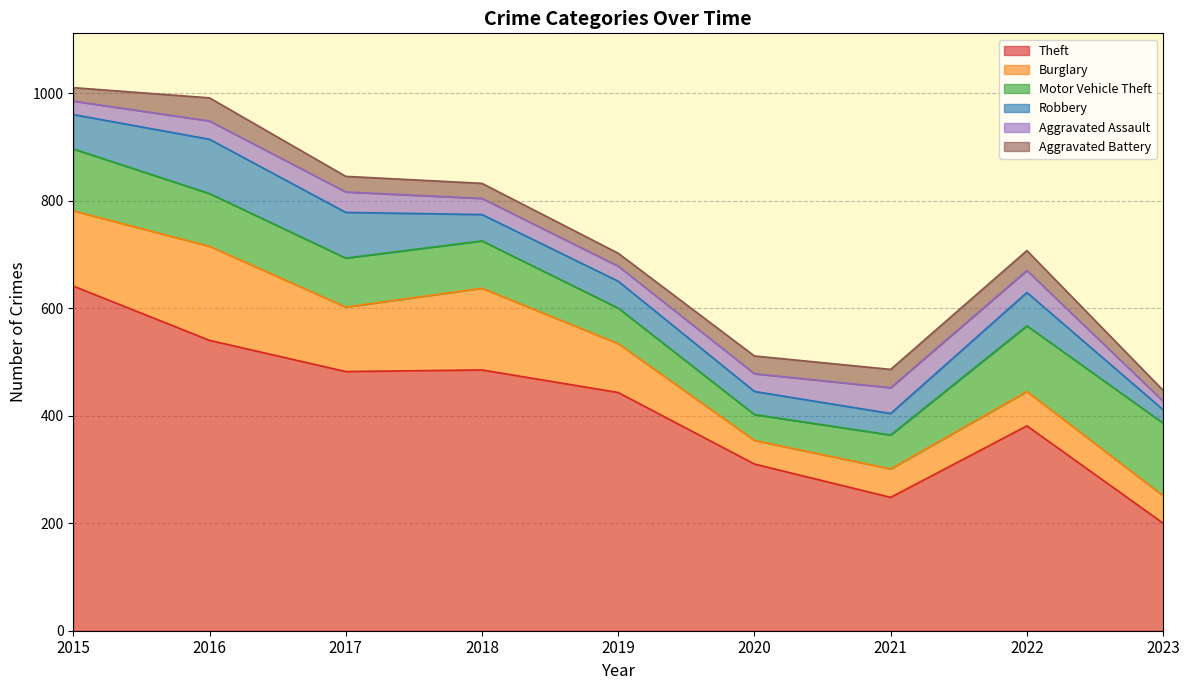

True or false: Theft and Robbery intersect in this chart.

False